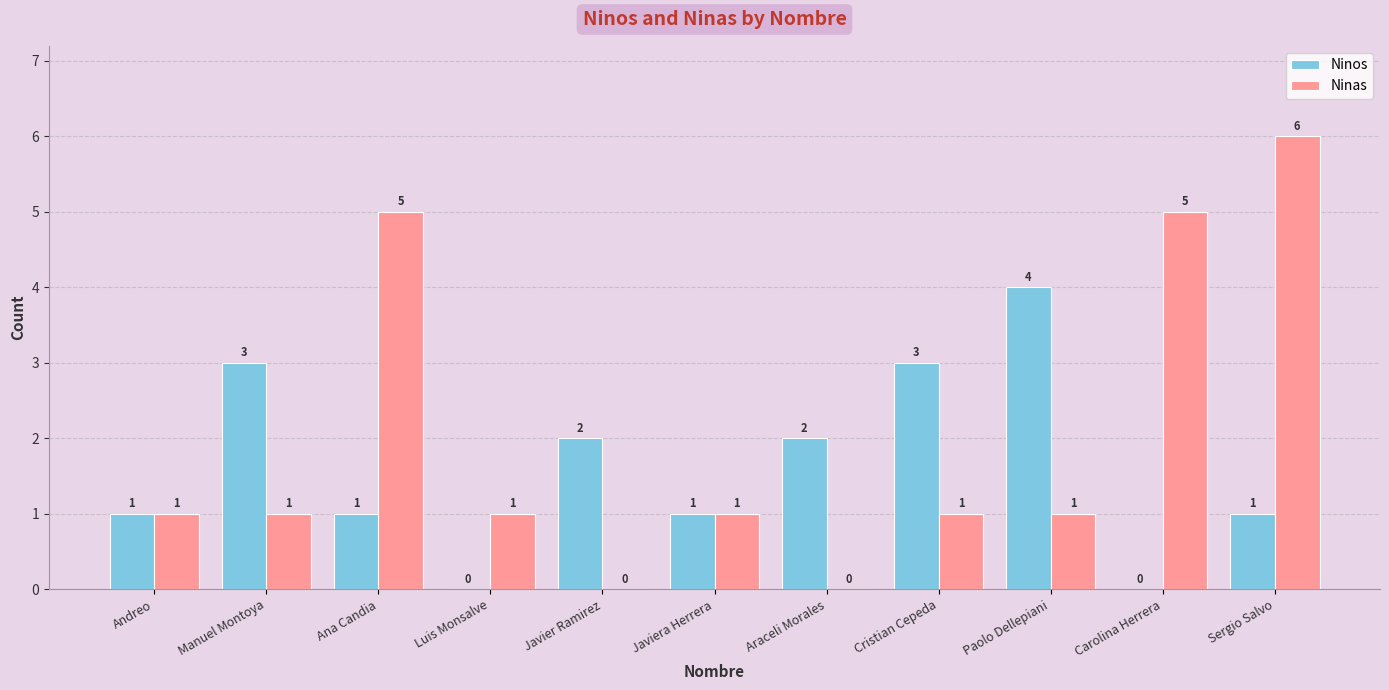

How many Ninos values are between 1 and 3?

8